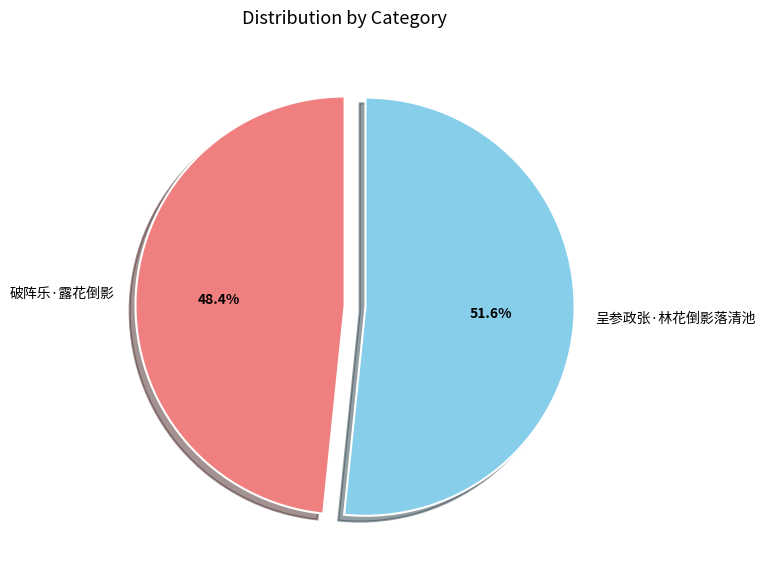

What portion of the pie excludes 呈参政张·林花倒影落清池?

48.4%